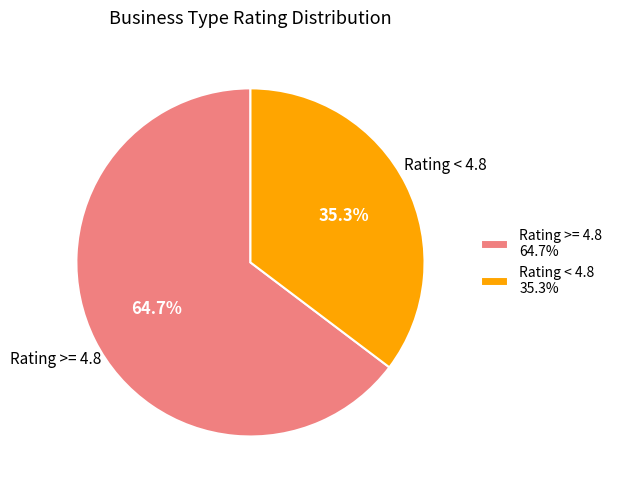

Is Rating < 4.8 35.3% the majority of the pie?

No